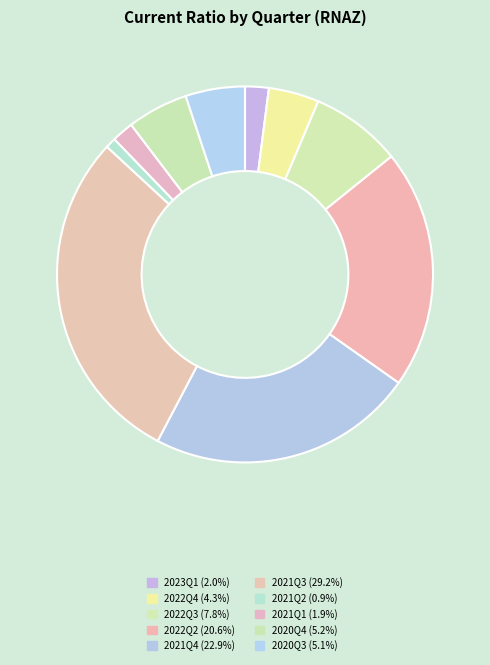

Rank the categories by value from highest to lowest.

2021Q3, 2021Q4, 2022Q2, 2022Q3, 2020Q4, 2020Q3, 2022Q4, 2023Q1, 2021Q1, 2021Q2